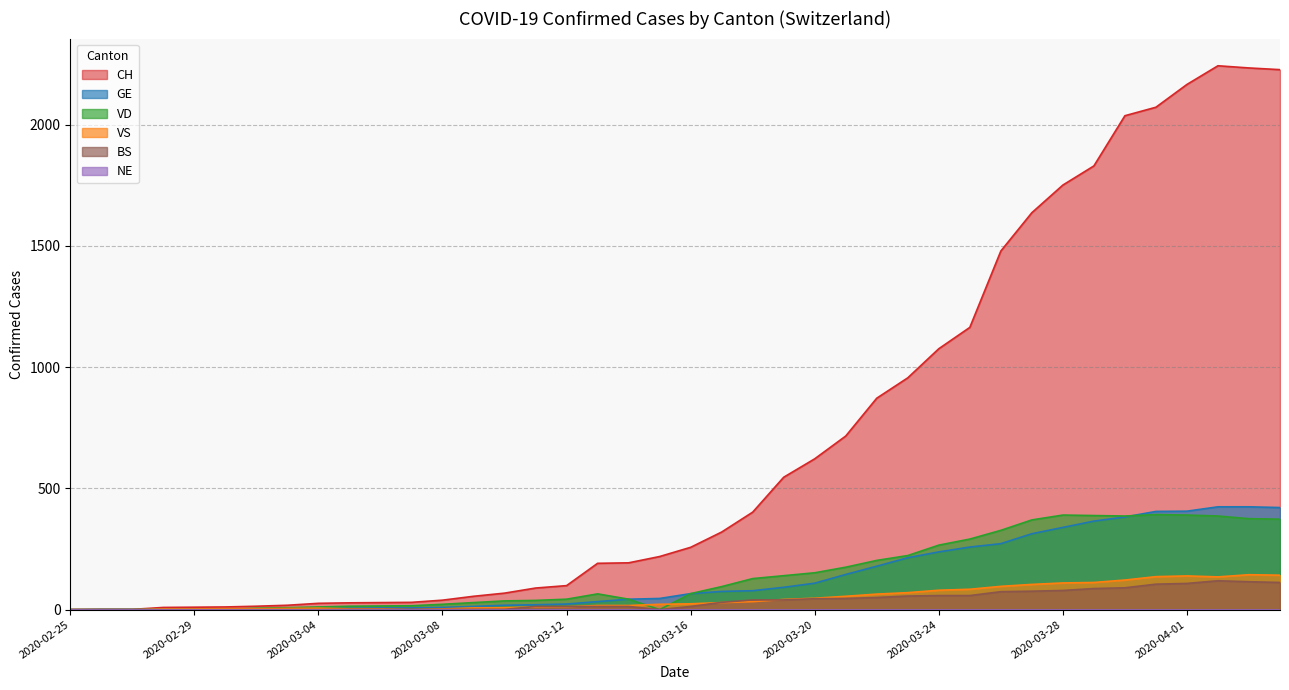

What is the difference between the highest and lowest values at 2020-03-13?

178